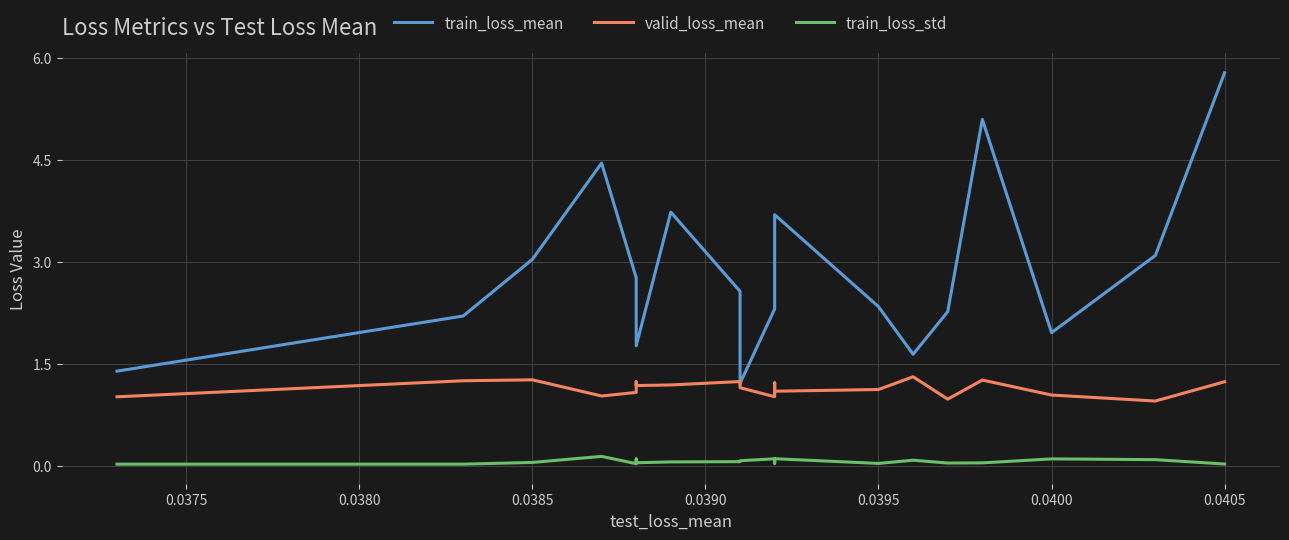

What is the average value of the valid_loss_mean series?

1.1